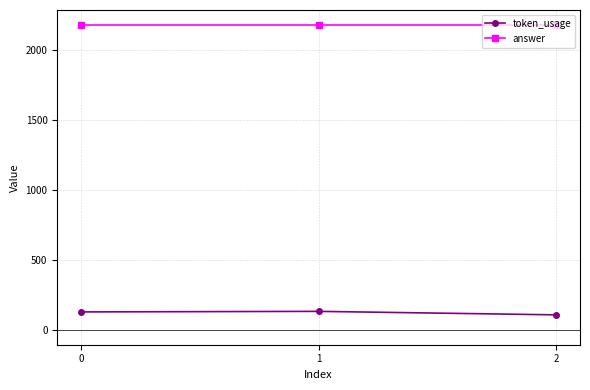

Rank the series at 2 from lowest to highest value.

token_usage, answer